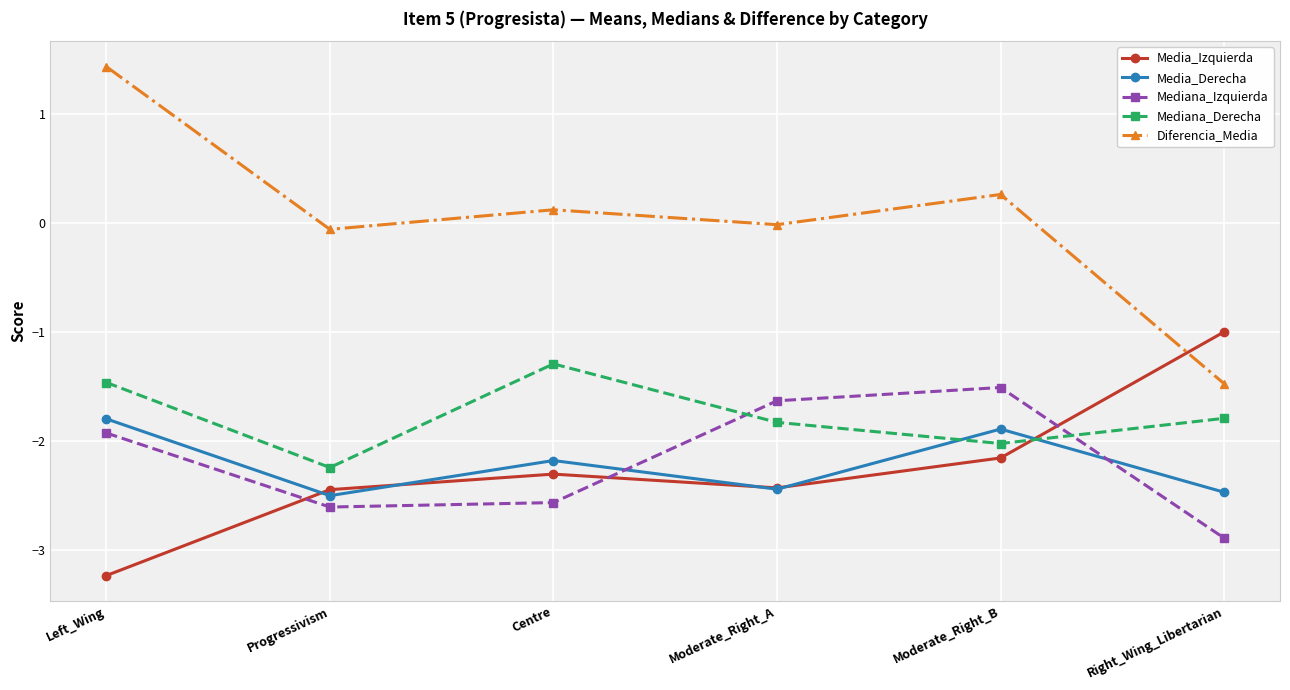

Which series has the largest total across all categories?

Diferencia_Media